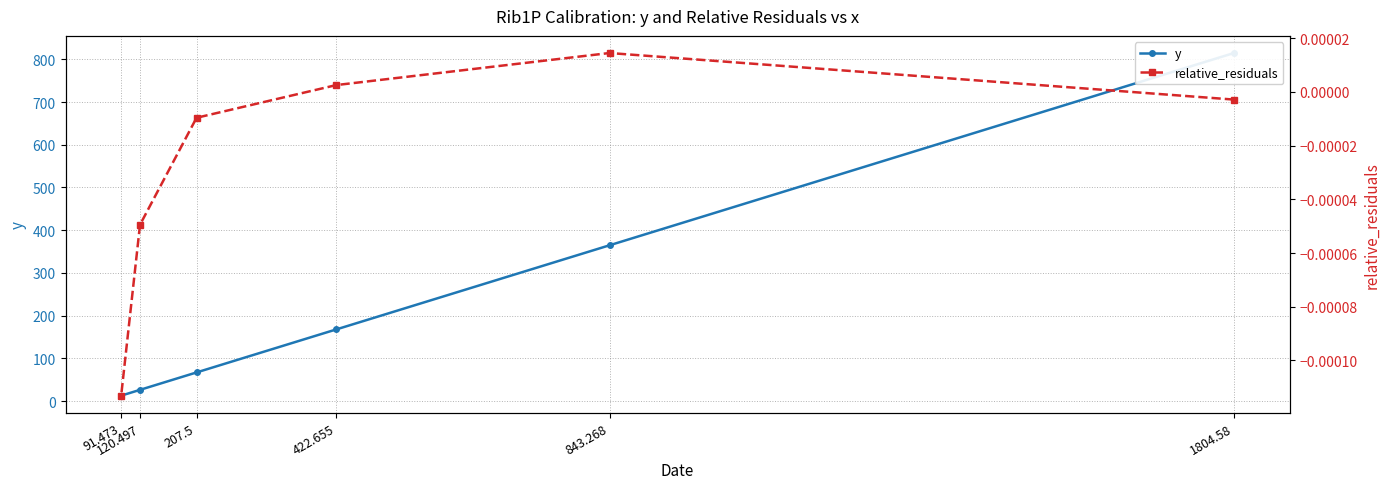

True or false: y and relative_residuals cross at least once.

False